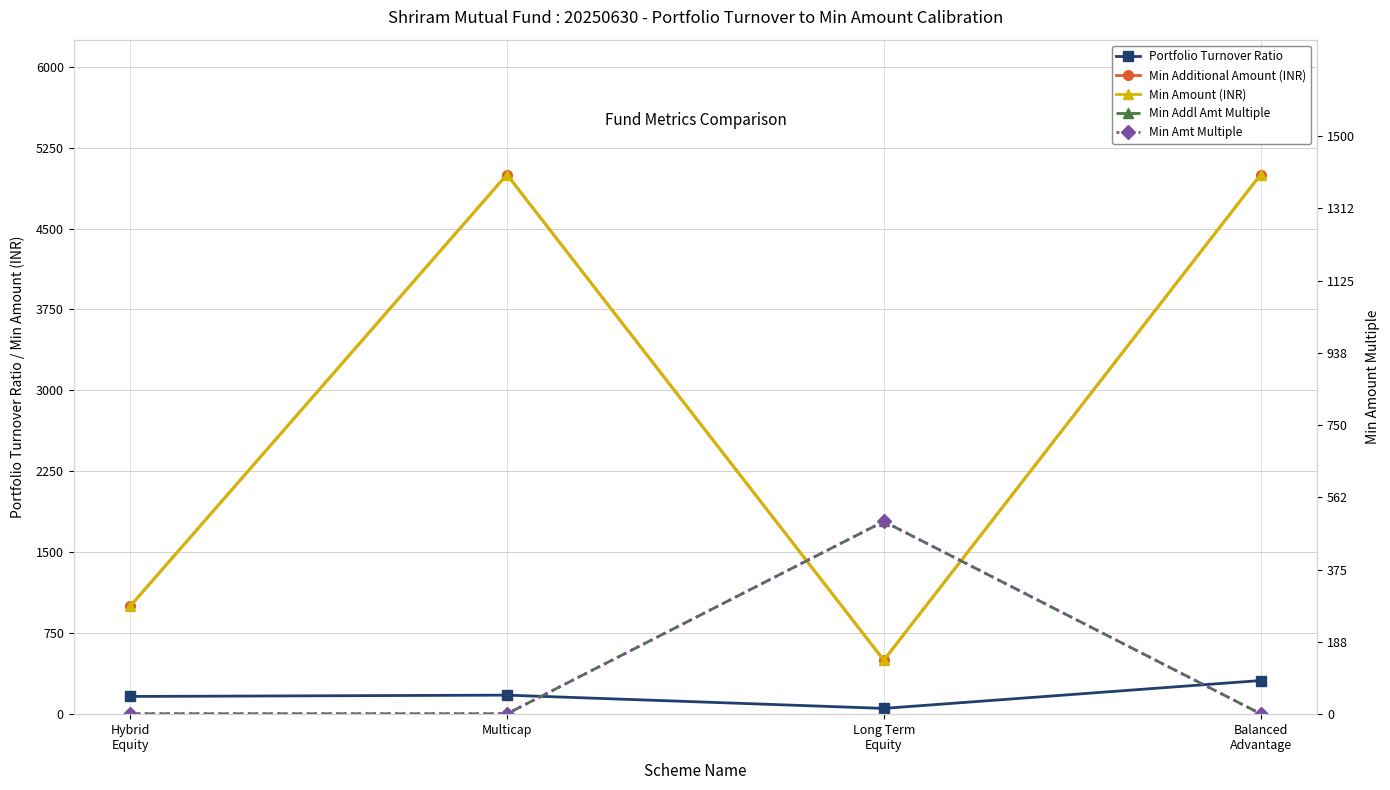

After their last crossing, which series has the higher values: Portfolio Turnover Ratio or Min Addl Amt Multiple?

Portfolio Turnover Ratio